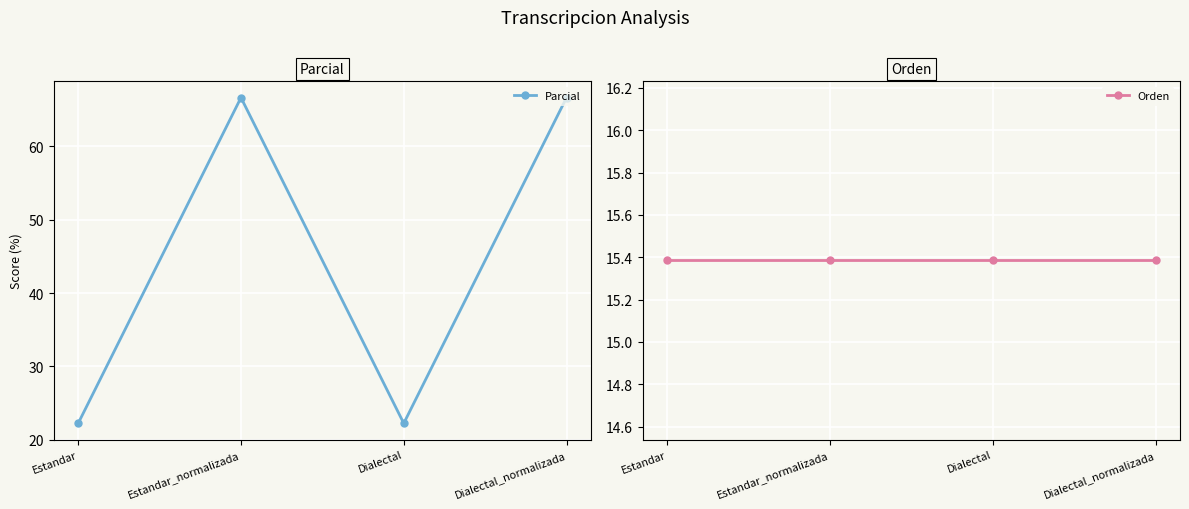

Reading left to right, extract all data points from this chart.

Parcial: Estandar=22.2	Estandar_normalizada=66.7	Dialectal=22.2	Dialectal_normalizada=66.7
Orden: Estandar=15.4	Estandar_normalizada=15.4	Dialectal=15.4	Dialectal_normalizada=15.4